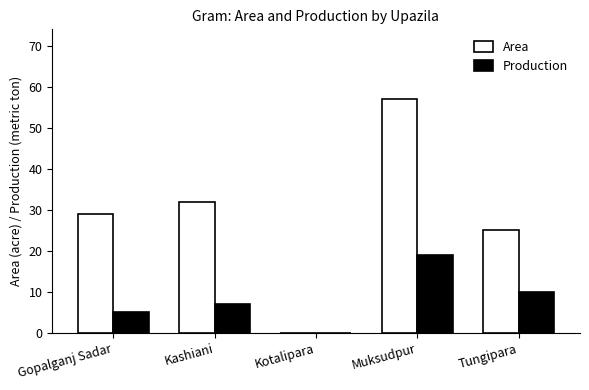

What is the highest value of the Production series?

19